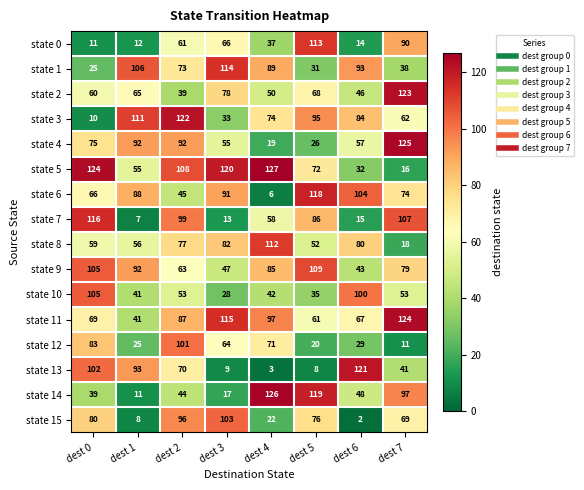

What is the difference between the state 3 values at dest 6 and dest 2?

38